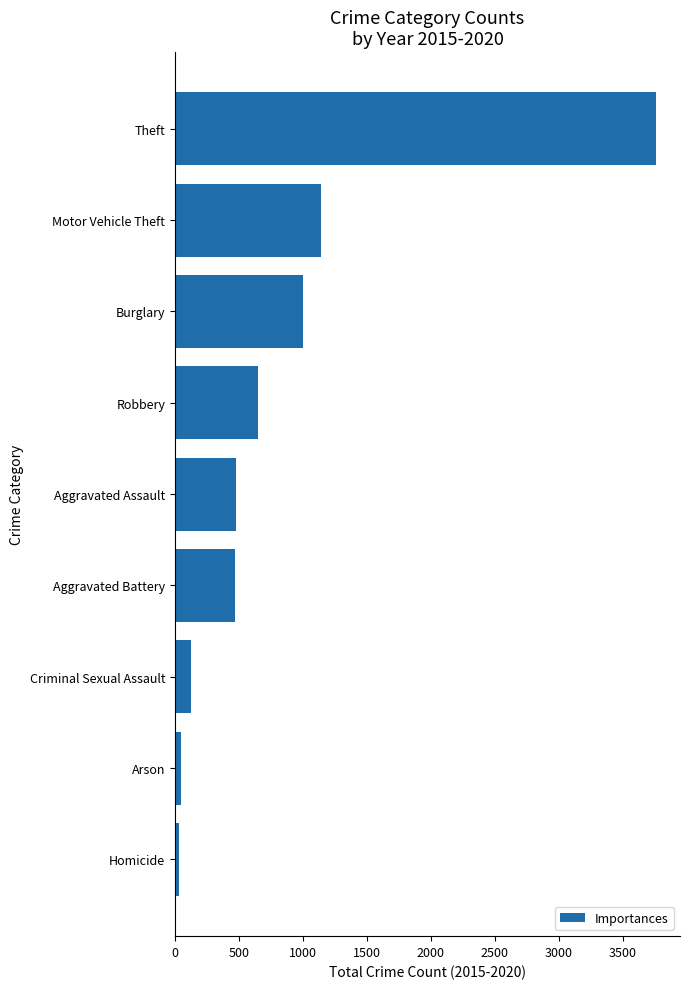

At which label is the value closest to 1897?

Motor Vehicle Theft